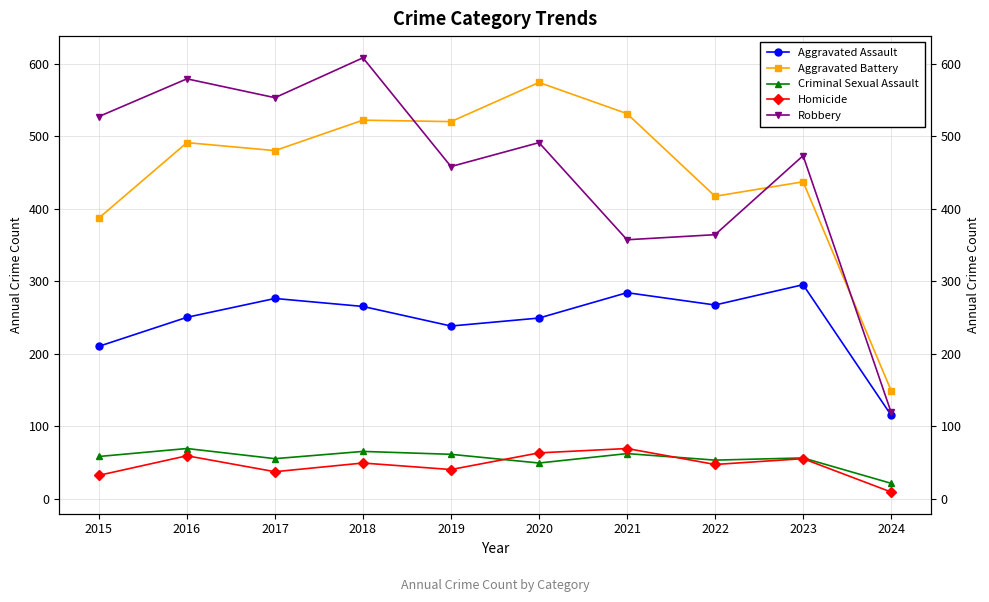

True or false: Robbery and Criminal Sexual Assault cross at least once.

False